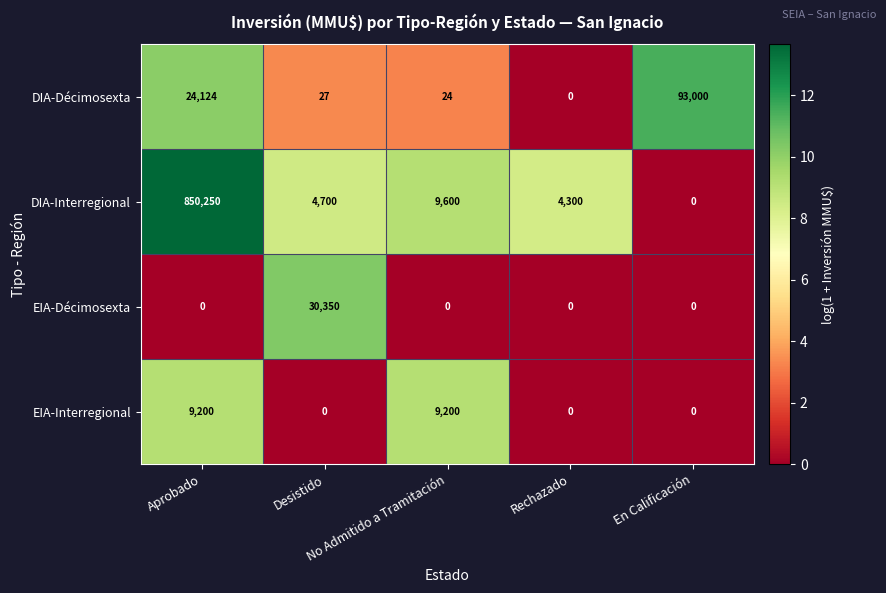

What is the maximum value for DIA-Interregional?

850250